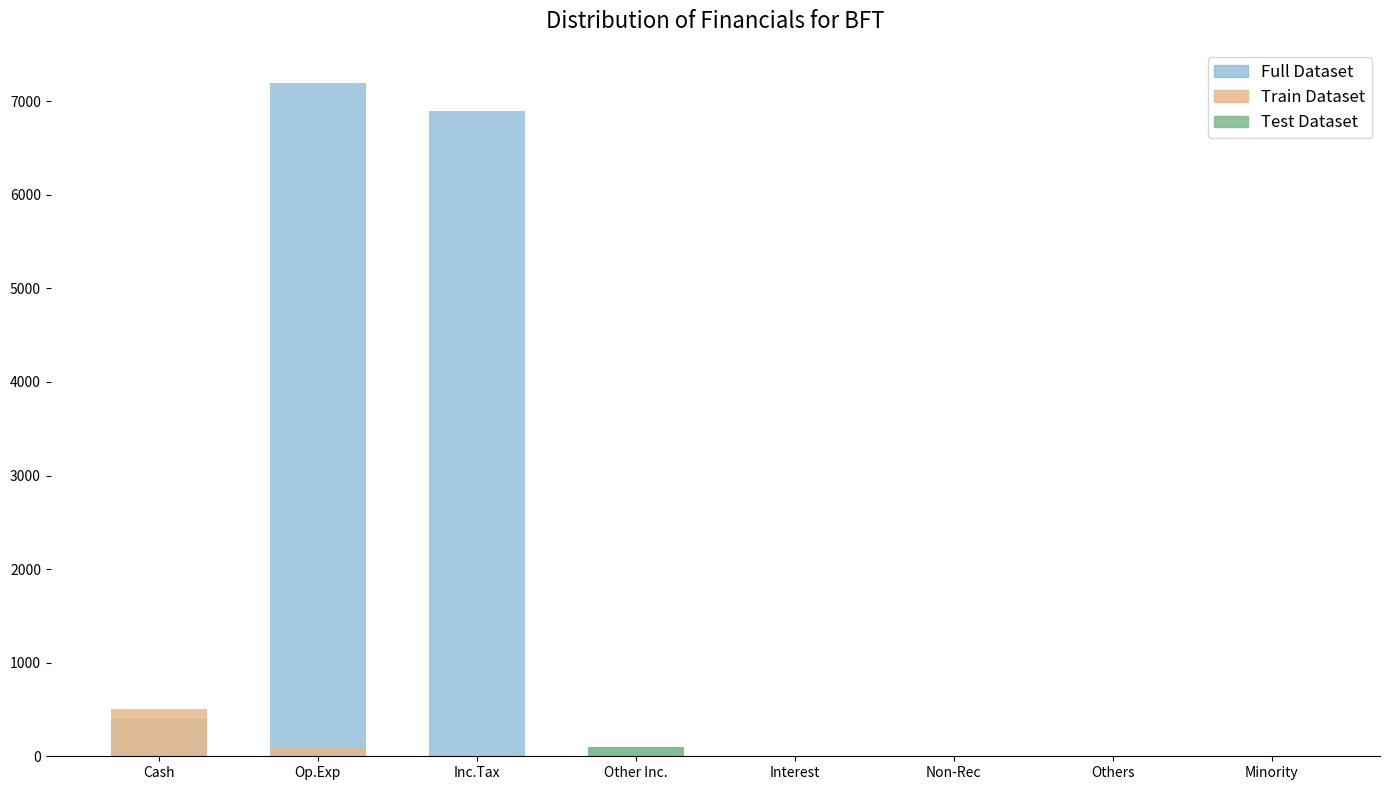

Reading left to right, what are all the values shown in this chart?

Full Dataset: 400	7200	6900	100	0	0	0	0
Train Dataset: 500	100	0	0	0	0	0	0
Test Dataset: 0	0	0	100	0	0	0	0